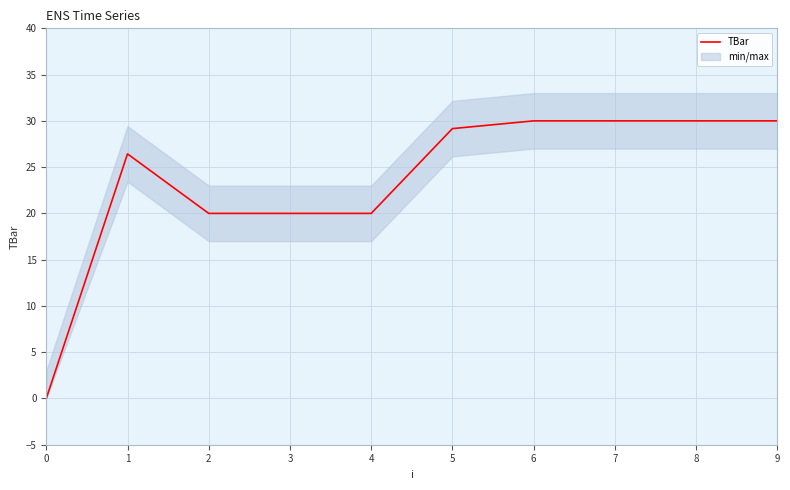

True or false: the data has more than 0 interior local peaks.

True